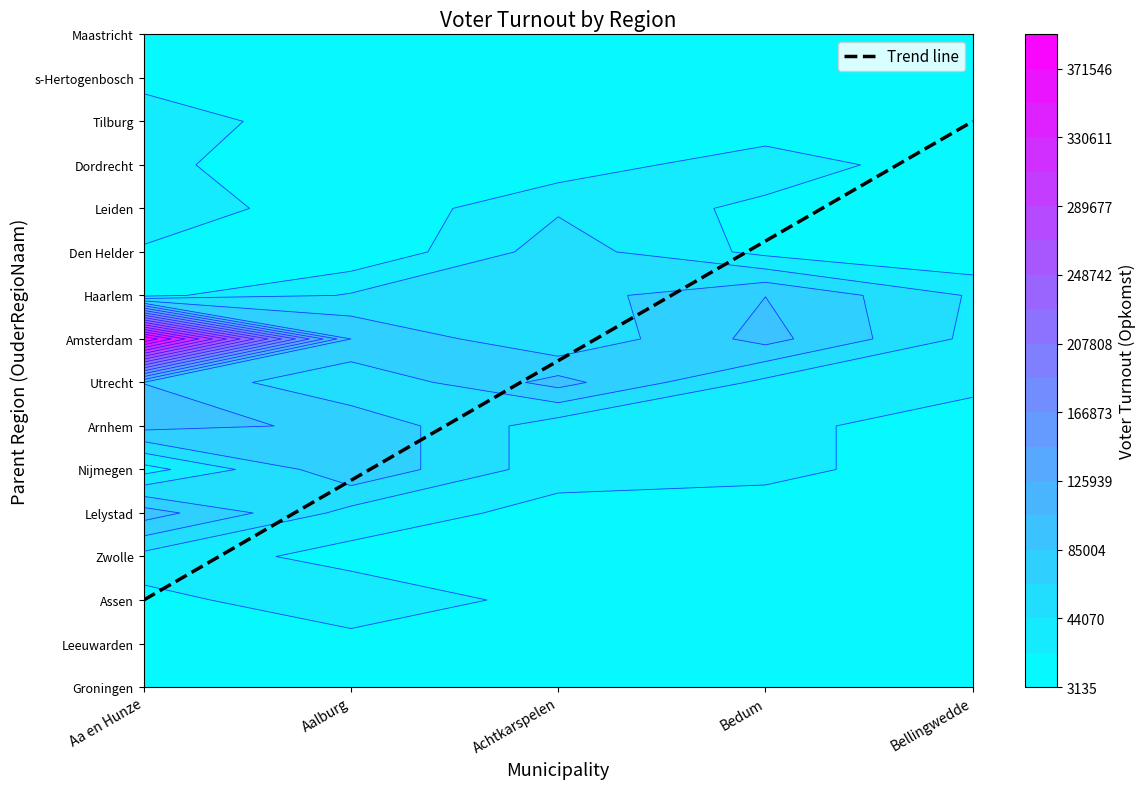

The Lelystad series shows 95130 at Aa en Hunze. True or false?

True